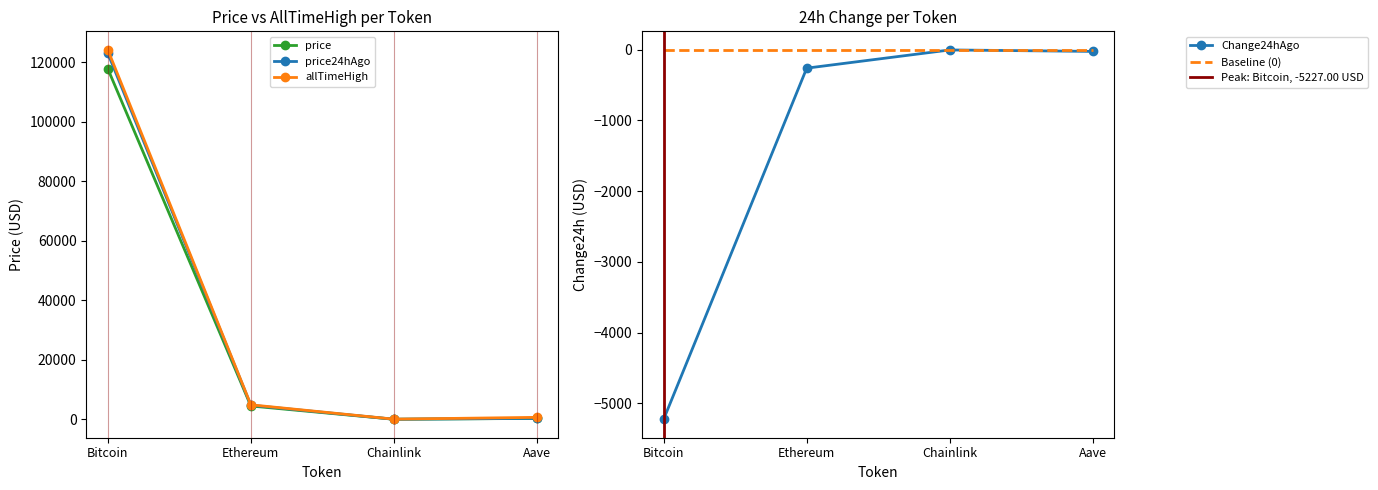

Which series has the largest range (max minus min)?

allTimeHigh